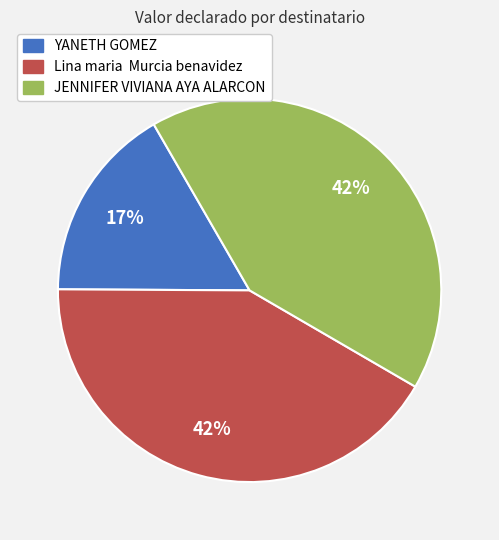

Is there any slice that represents more than half of the pie?

No